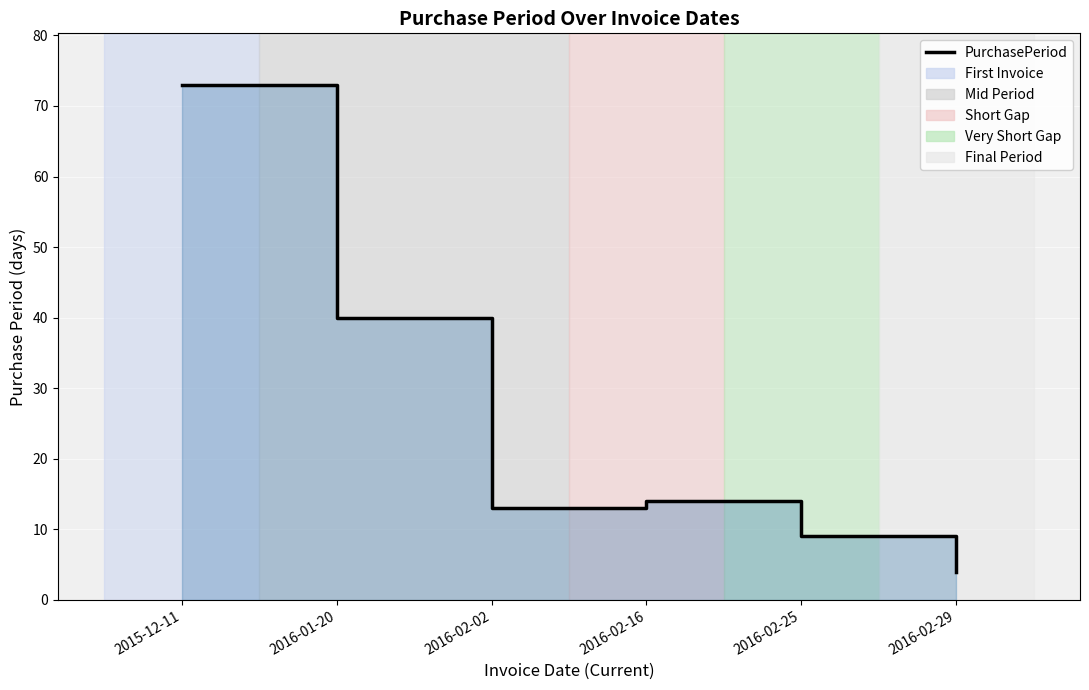

What position from the right is 2016-02-02?

4